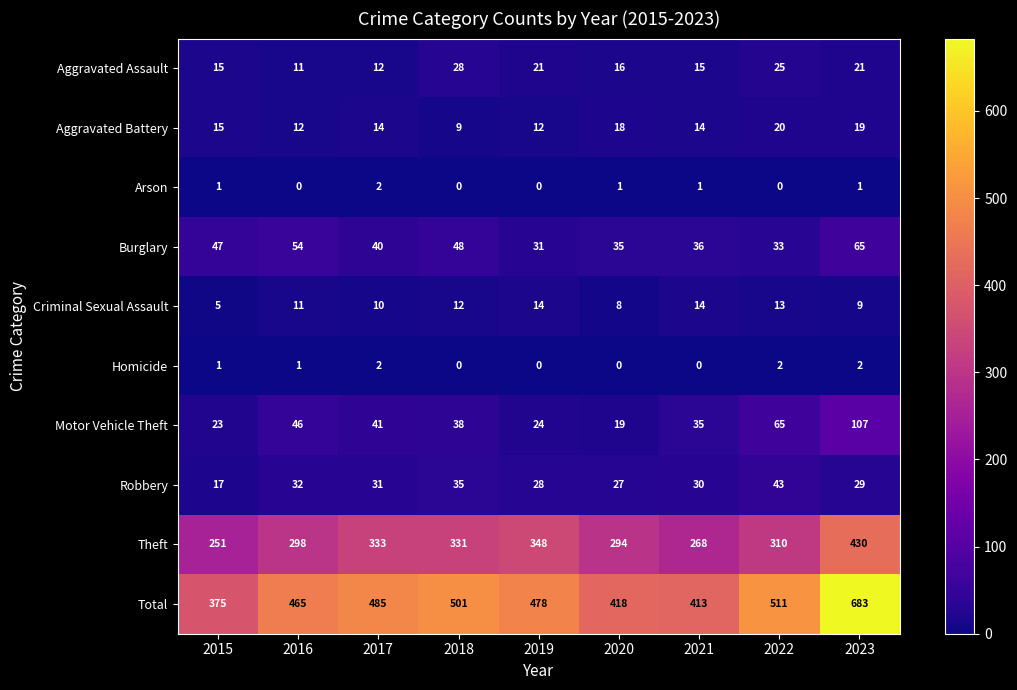

What is the lowest value of the Aggravated Battery series?

9